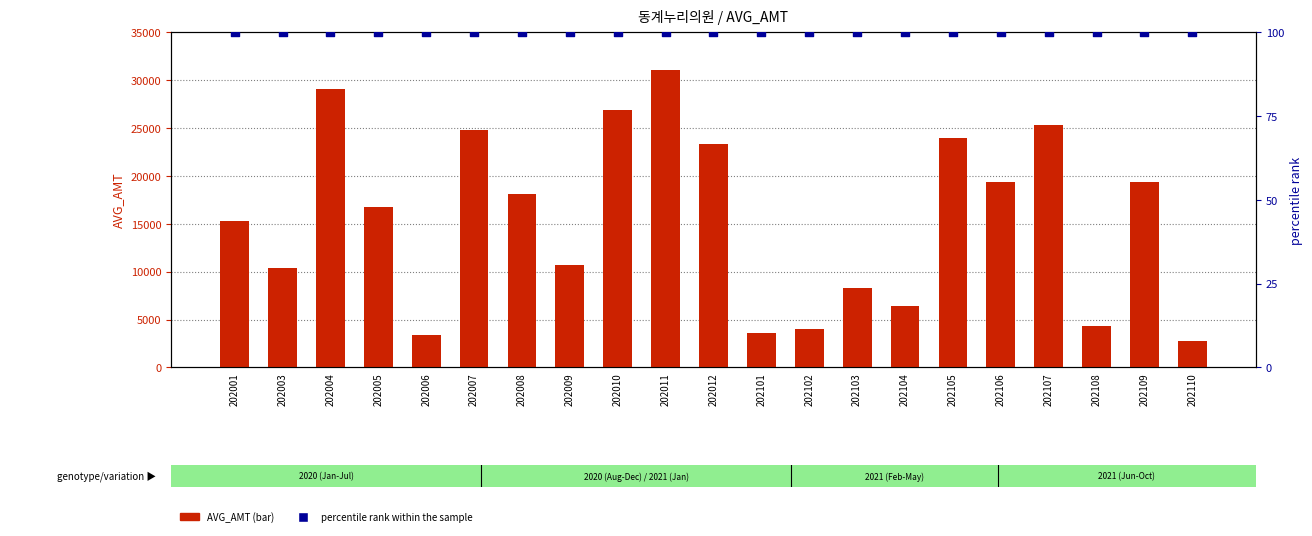

Is the value of percentile rank within the sample at 202110 greater than the value of AVG_AMT at 202102?

No